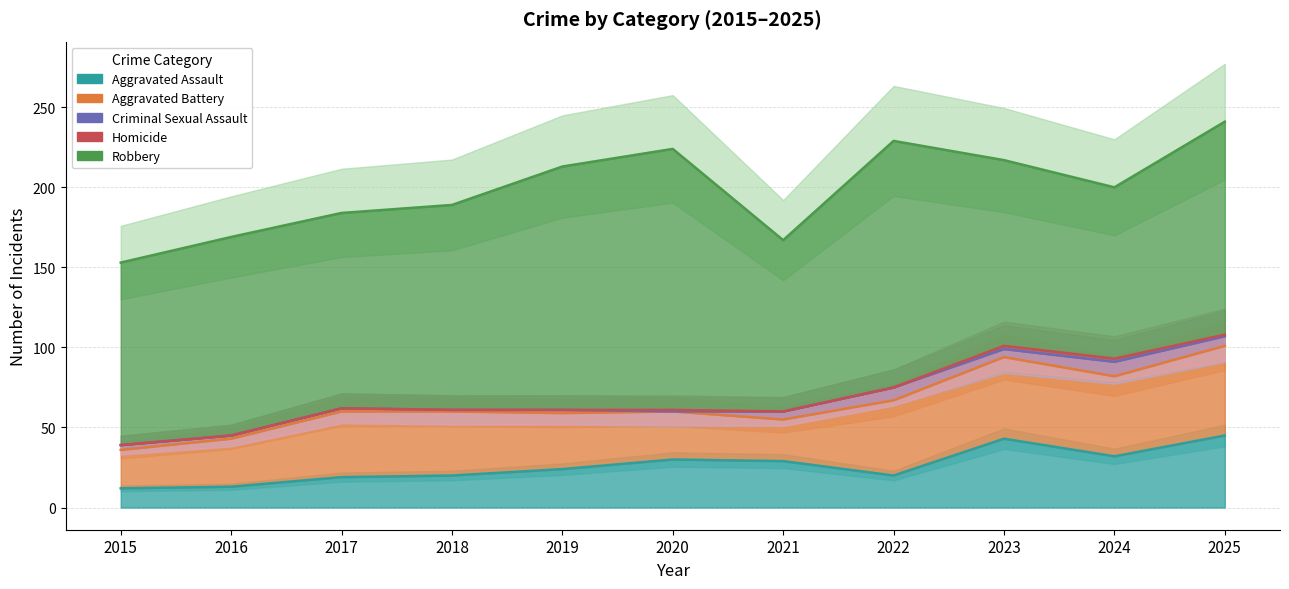

What is the maximum value shown in the chart?

241